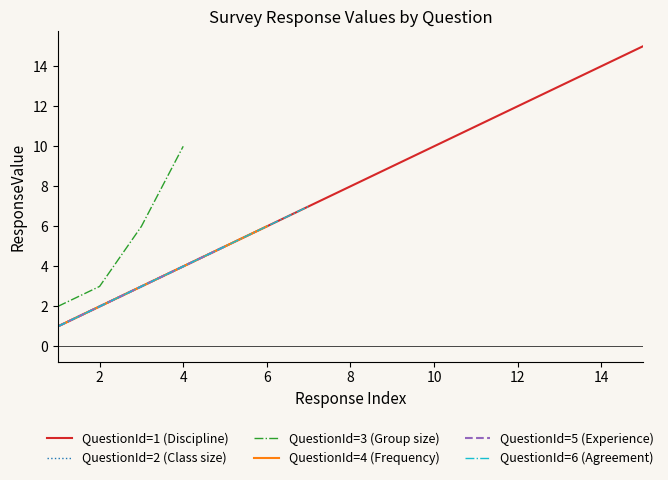

True or false: QuestionId=1 (Discipline) has a value of 20 at 12.

False